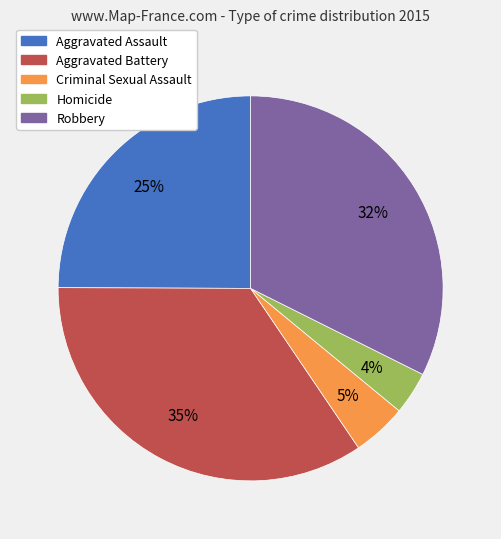

To the nearest percent, what portion does Homicide represent?

4%